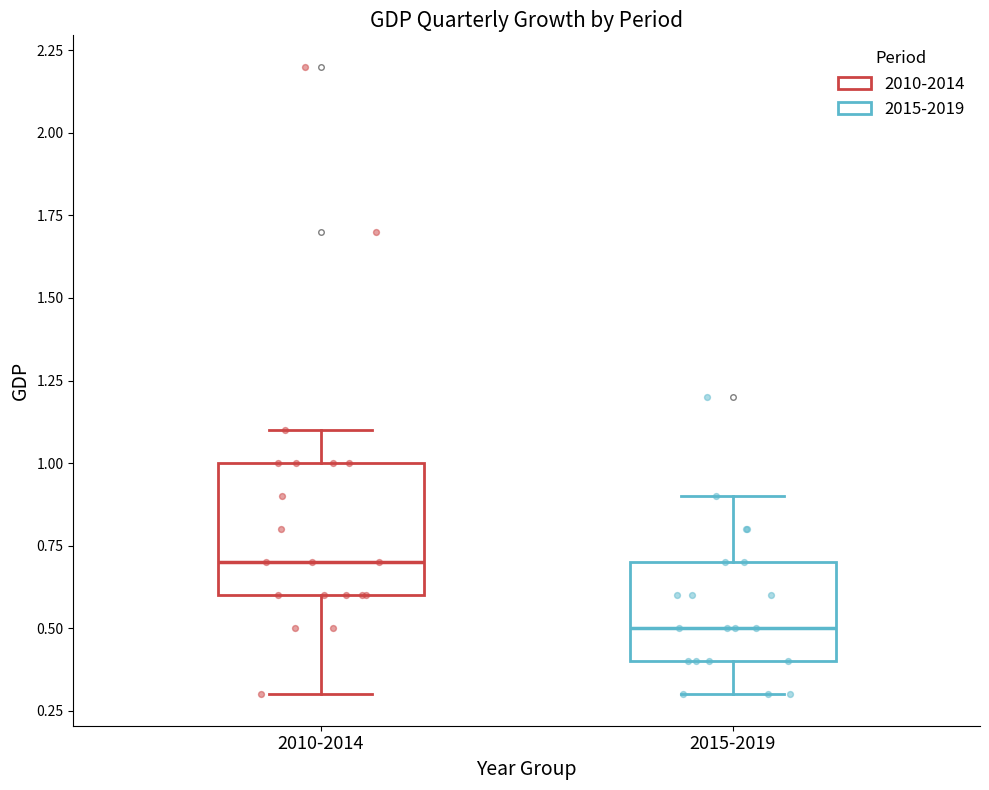

Where is the lower edge of the box for 2015-2019 on the y-axis? The values are not printed on the chart, so give them approximately, as read against the axis.

0.4